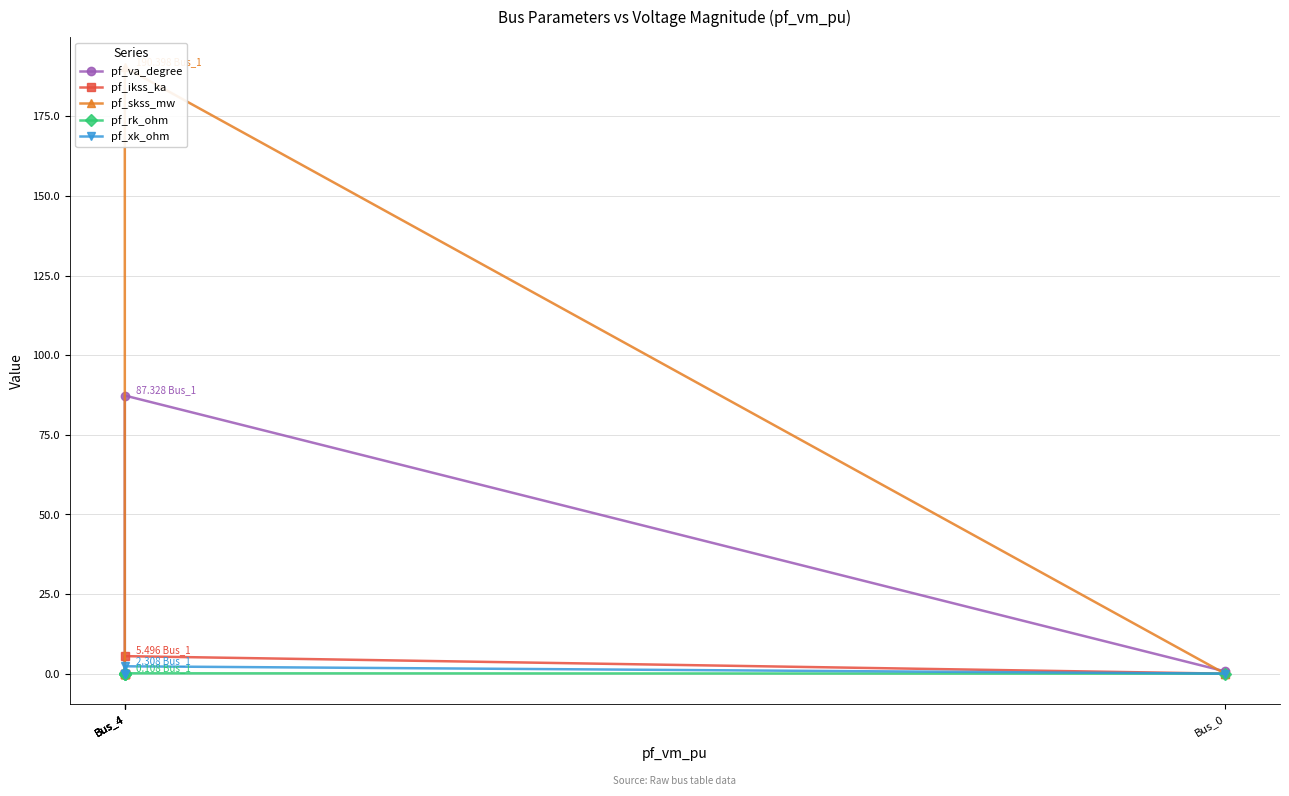

Where is pf_skss_mw nearest to the value 95?

Bus_0